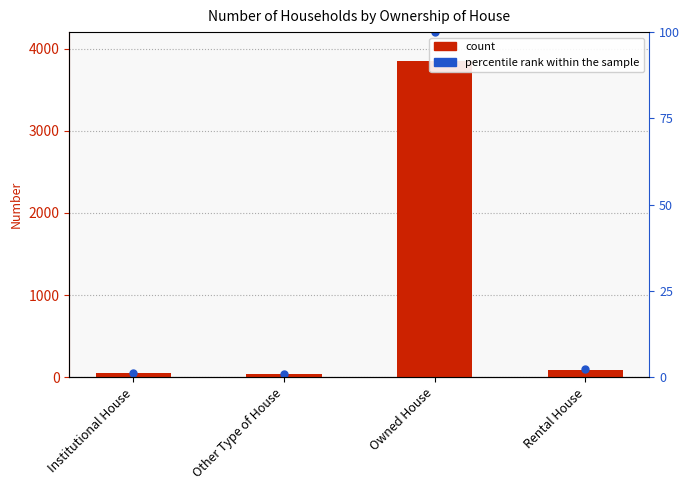

Which has a higher value, Owned House or Rental House?

Owned House